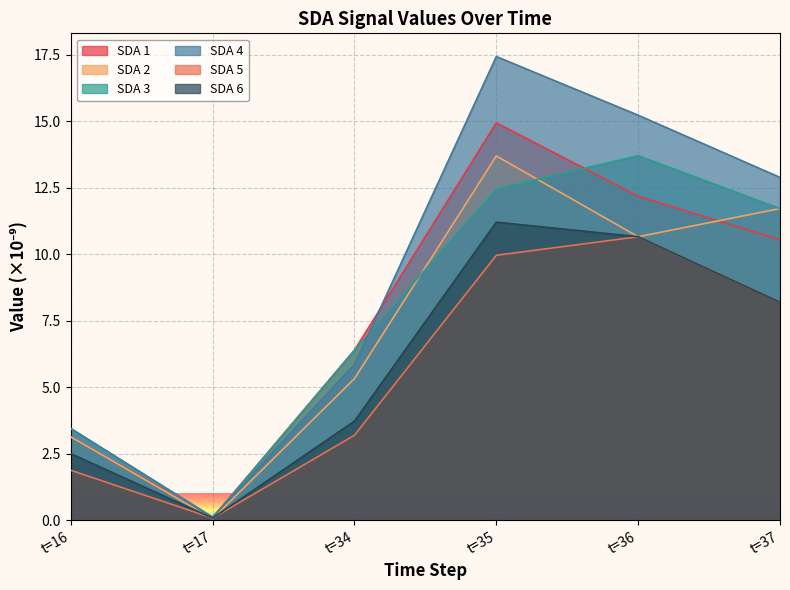

Reading left to right, what are all the values shown in this chart?

SDA 1: 3.1	0.1	6.4	14.9	12.2	10.5
SDA 2: 3.1	0.1	5.3	13.7	10.7	11.7
SDA 3: 3.5	0.1	6.4	12.4	13.7	11.7
SDA 4: 3.5	0.1	5.9	17.4	15.2	12.9
SDA 5: 1.9	0.1	3.2	10.0	10.7	8.2
SDA 6: 2.5	0.1	3.7	11.2	10.7	8.2